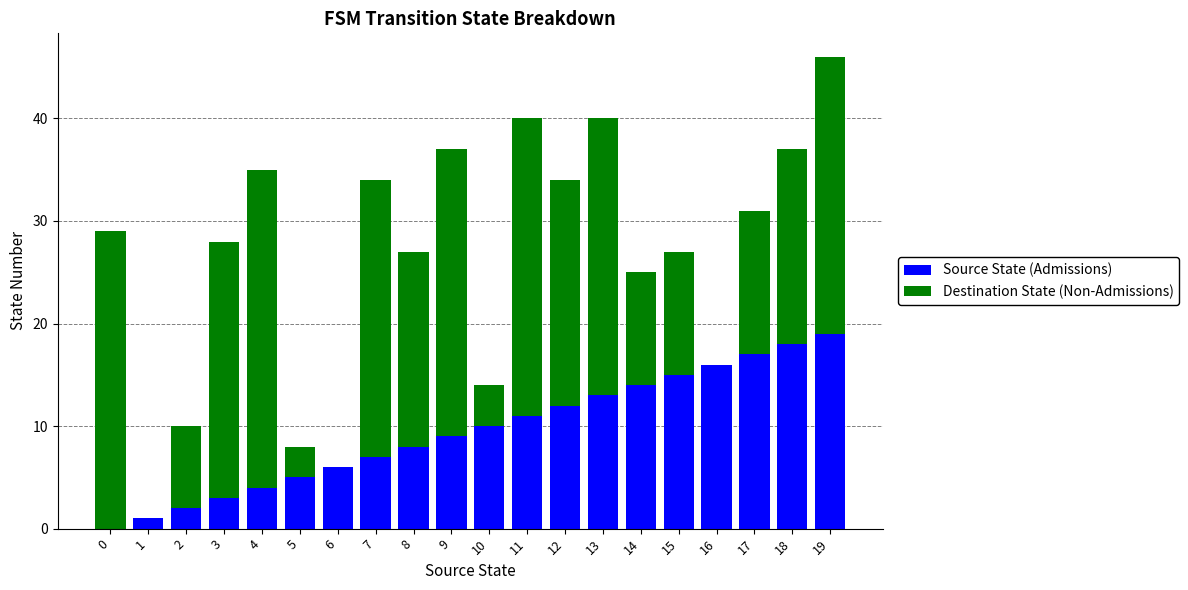

At which category is the sum across all series the highest?

19